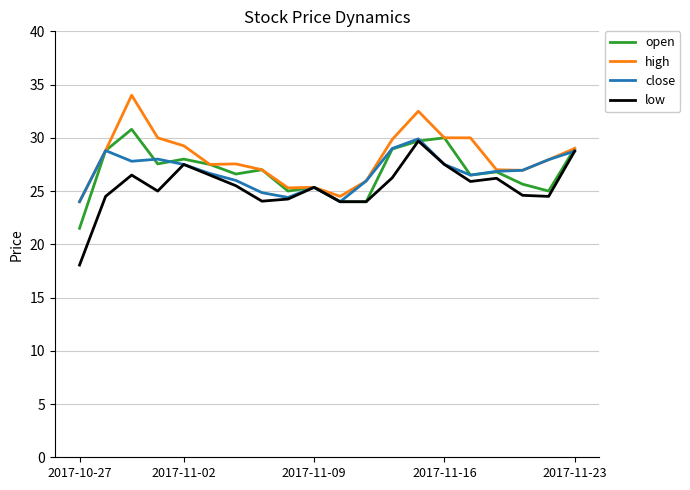

Does the chart have visible grid lines?

Yes